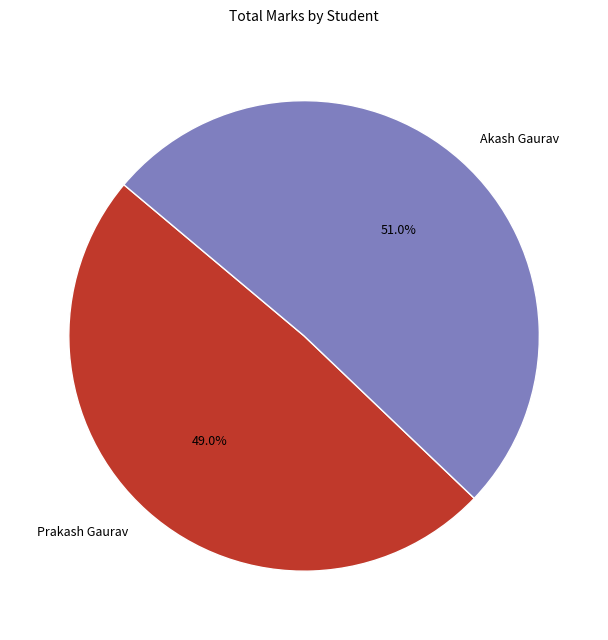

Is Akash Gaurav the majority of the pie?

Yes